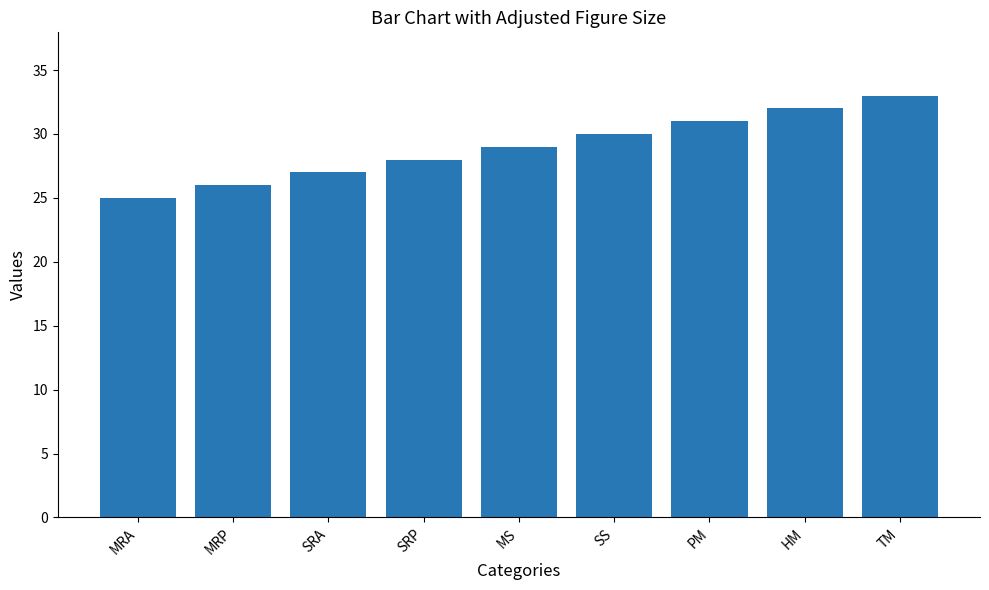

The value at PM is 40. True or false?

False